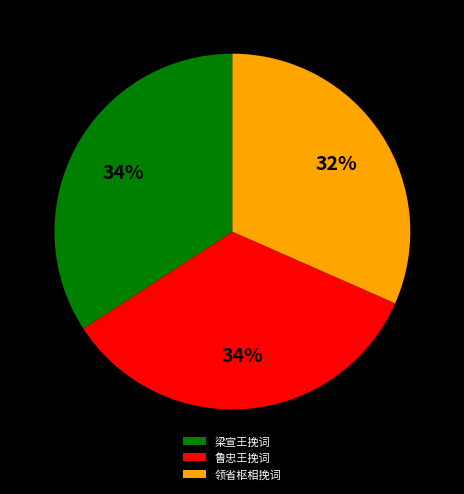

Does any single category account for the majority?

No